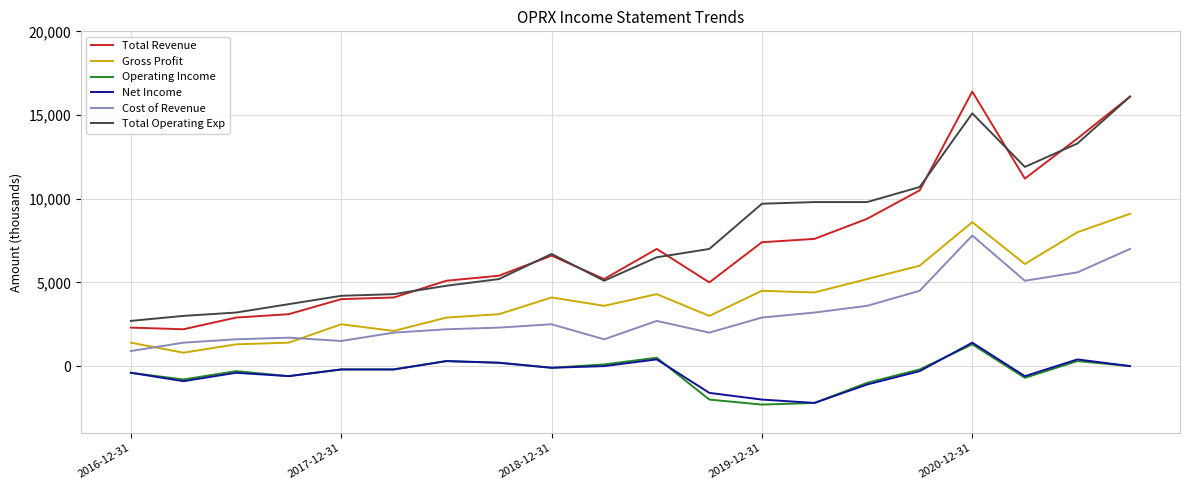

What is the smallest value displayed?

-2300